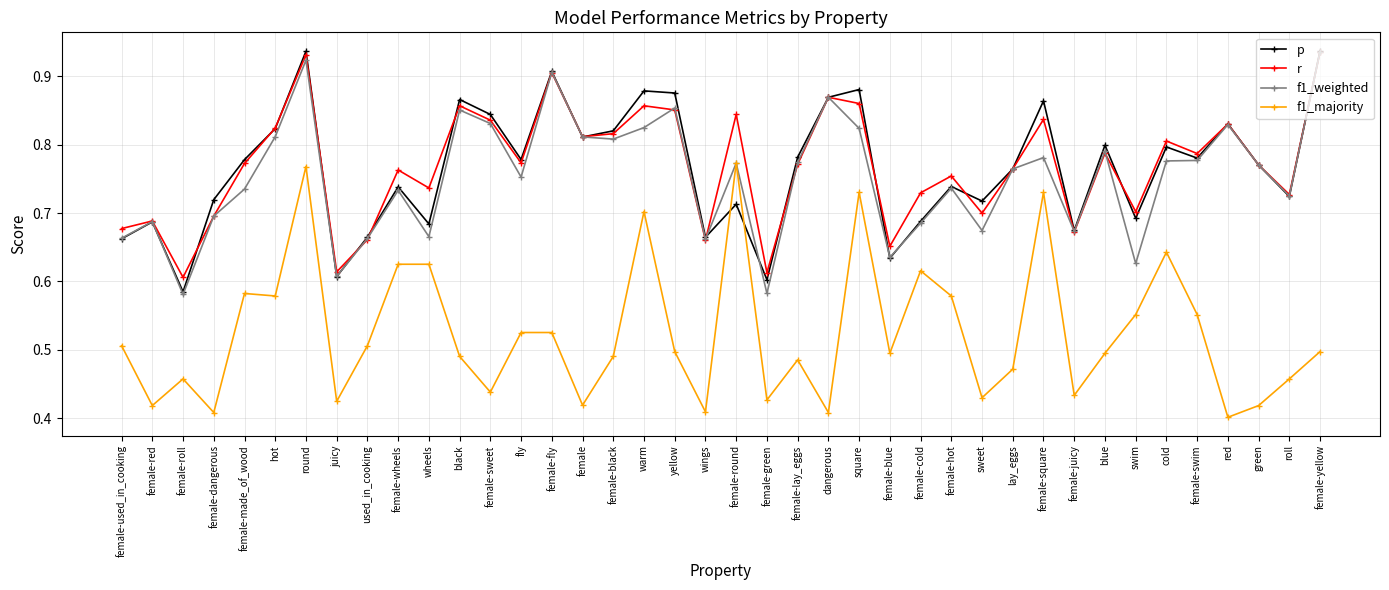

Is the value of r at hot greater than the value of p at female-swim?

Yes